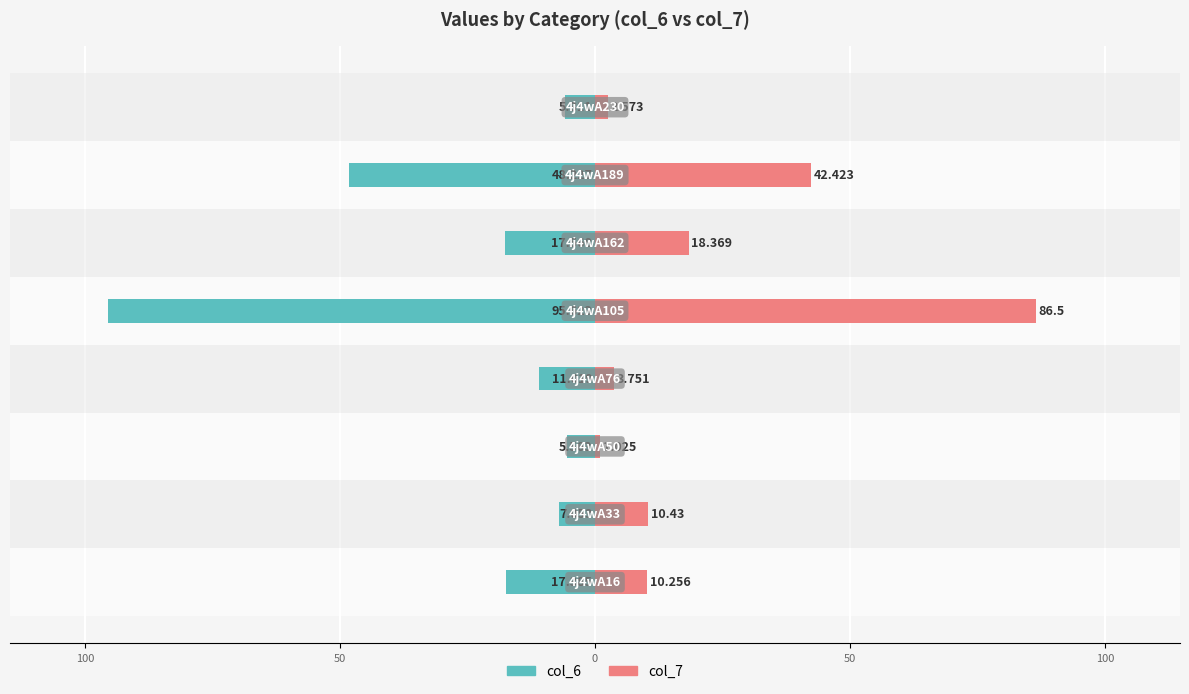

What is the difference between the highest and lowest values at 100?

17.5